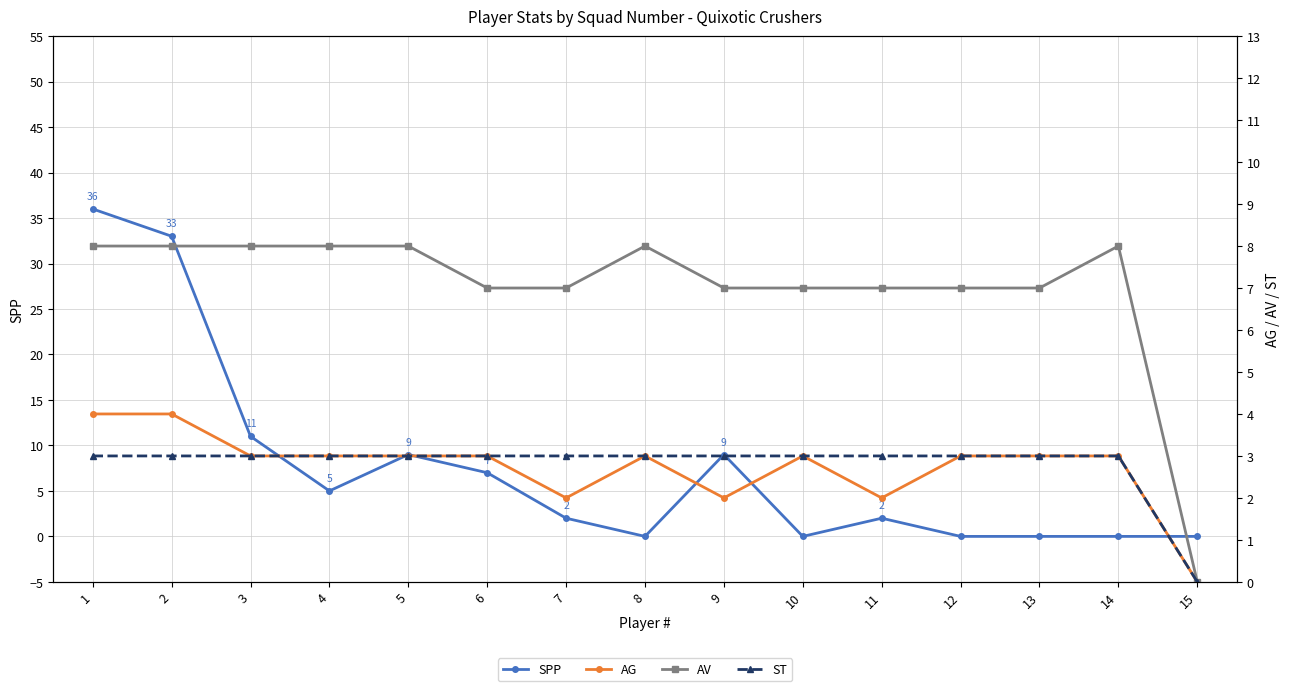

Where is AV nearest to the value 4?

6